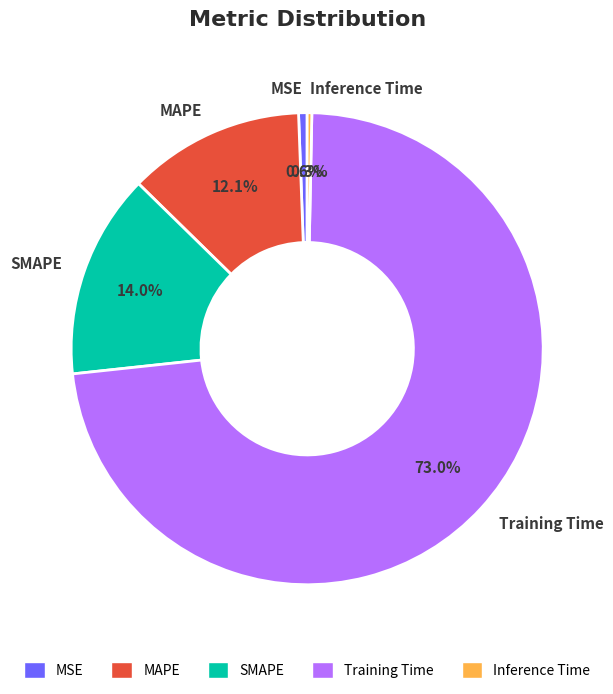

Which category has the biggest portion of the pie?

Training Time